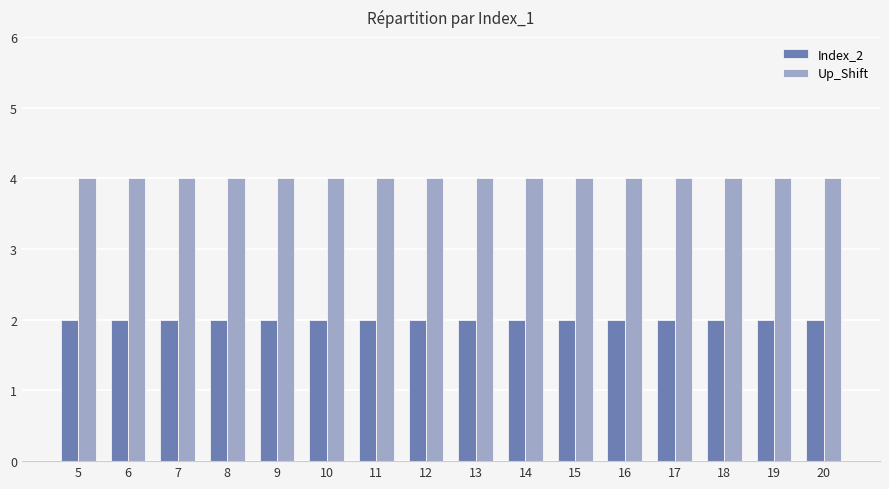

At 20, list the series in order from smallest to largest.

Index_2, Up_Shift